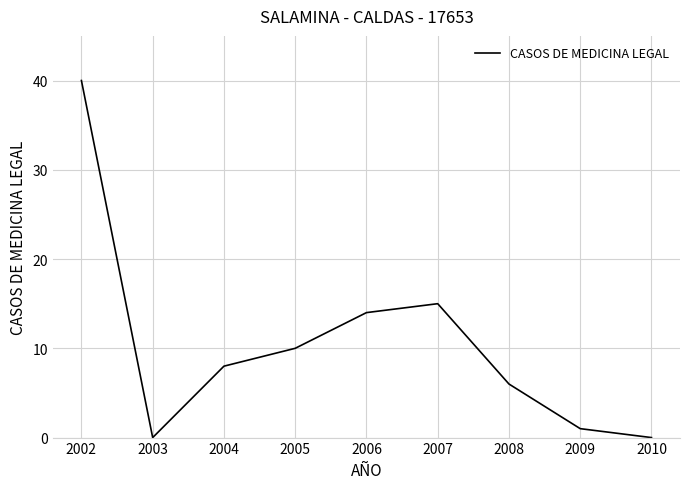

What is the change in value from 2005 to 2010?

-10